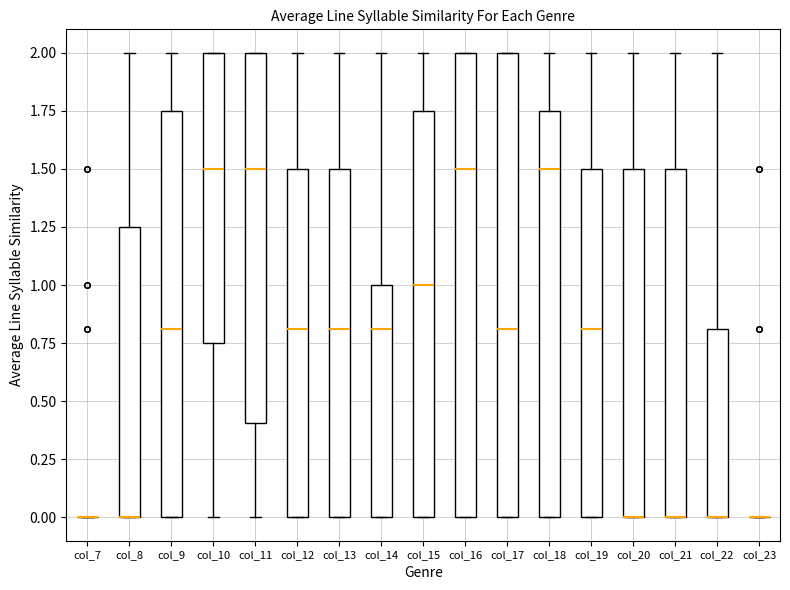

Reading left to right, read every box against the y-axis: the position of its median line, the range the box covers, and the ends of its whiskers. The values are not printed on the chart, so give them approximately, as read against the axis.

col_7: box collapsed to a line at 0.00, whiskers 0.00 to 0.00
col_8: median 0.00 (drawn on the box's lower edge), box 0.00 to 1.25, whiskers 0.00 to 2.00
col_9: median 0.80, box 0.00 to 1.75, whiskers 0.00 to 2.00
col_10: median 1.50, box 0.75 to 2.00, whiskers 0.00 to 2.00
col_11: median 1.50, box 0.40 to 2.00, whiskers 0.00 to 2.00
col_12: median 0.80, box 0.00 to 1.50, whiskers 0.00 to 2.00
col_13: median 0.80, box 0.00 to 1.50, whiskers 0.00 to 2.00
col_14: median 0.80, box 0.00 to 1.00, whiskers 0.00 to 2.00
col_15: median 1.00, box 0.00 to 1.75, whiskers 0.00 to 2.00
col_16: median 1.50, box 0.00 to 2.00, whiskers 0.00 to 2.00
col_17: median 0.80, box 0.00 to 2.00, whiskers 0.00 to 2.00
col_18: median 1.50, box 0.00 to 1.75, whiskers 0.00 to 2.00
col_19: median 0.80, box 0.00 to 1.50, whiskers 0.00 to 2.00
col_20: median 0.00 (drawn on the box's lower edge), box 0.00 to 1.50, whiskers 0.00 to 2.00
col_21: median 0.00 (drawn on the box's lower edge), box 0.00 to 1.50, whiskers 0.00 to 2.00
col_22: median 0.00 (drawn on the box's lower edge), box 0.00 to 0.80, whiskers 0.00 to 2.00
col_23: box collapsed to a line at 0.00, whiskers 0.00 to 0.00